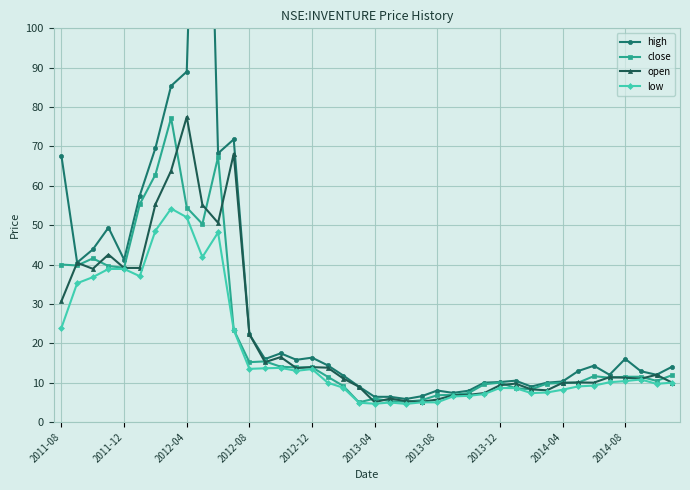

What is the minimum value for low?

4.6